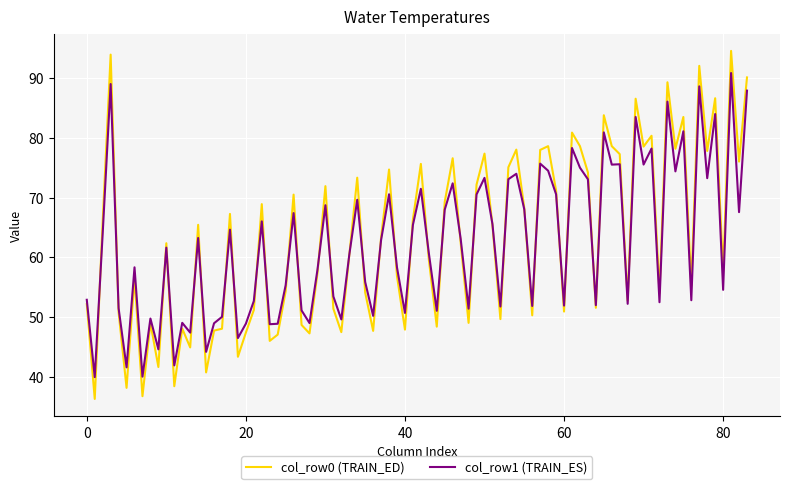

How many series are shown in this chart?

2